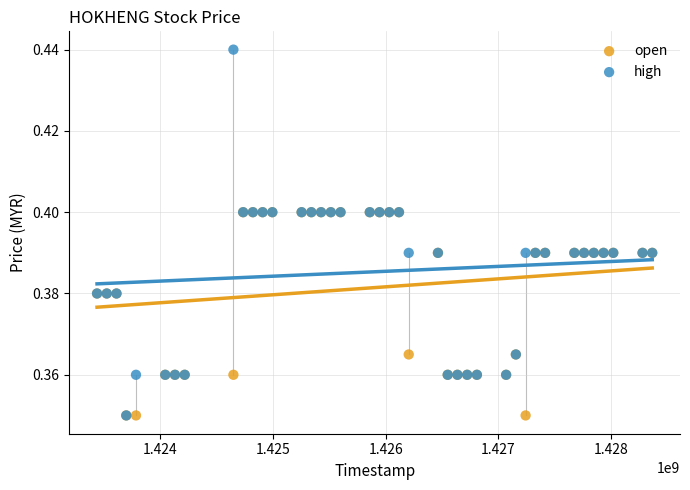

What are all the series names shown in the legend?

open, high